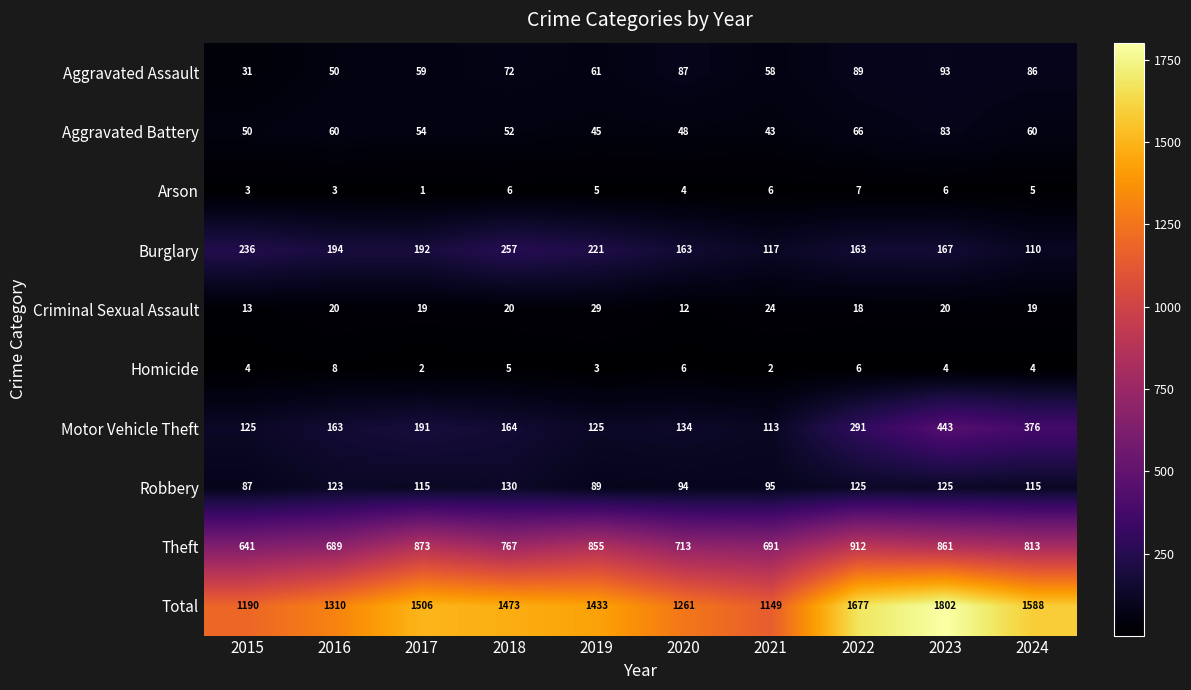

What is the difference between the second highest and second lowest values in the Total series?

487